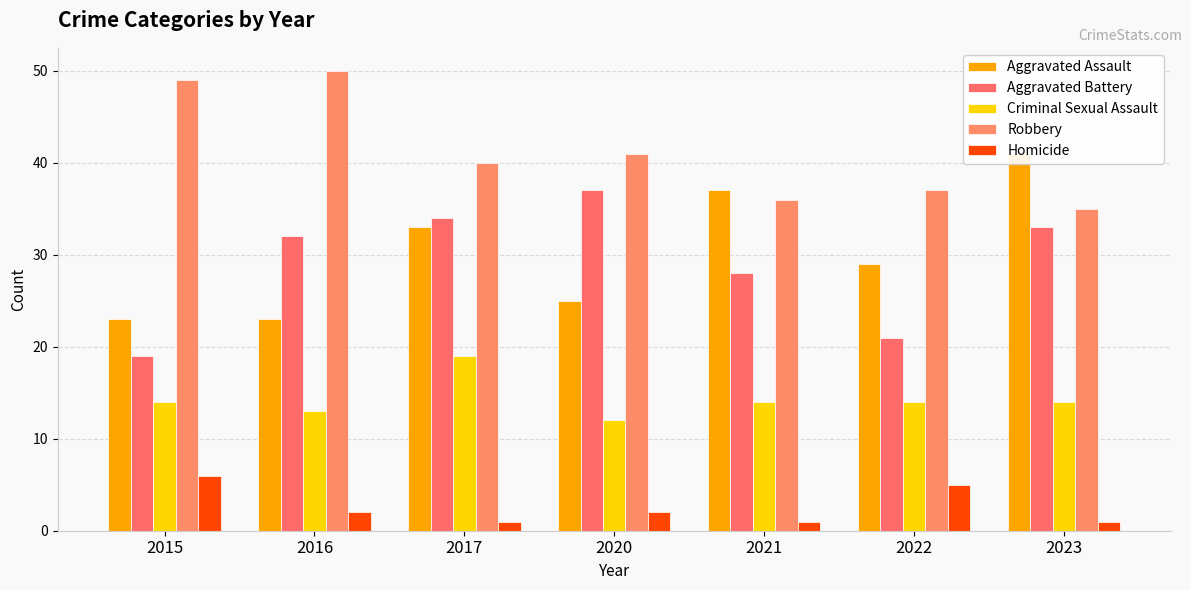

What is the smallest value displayed?

1